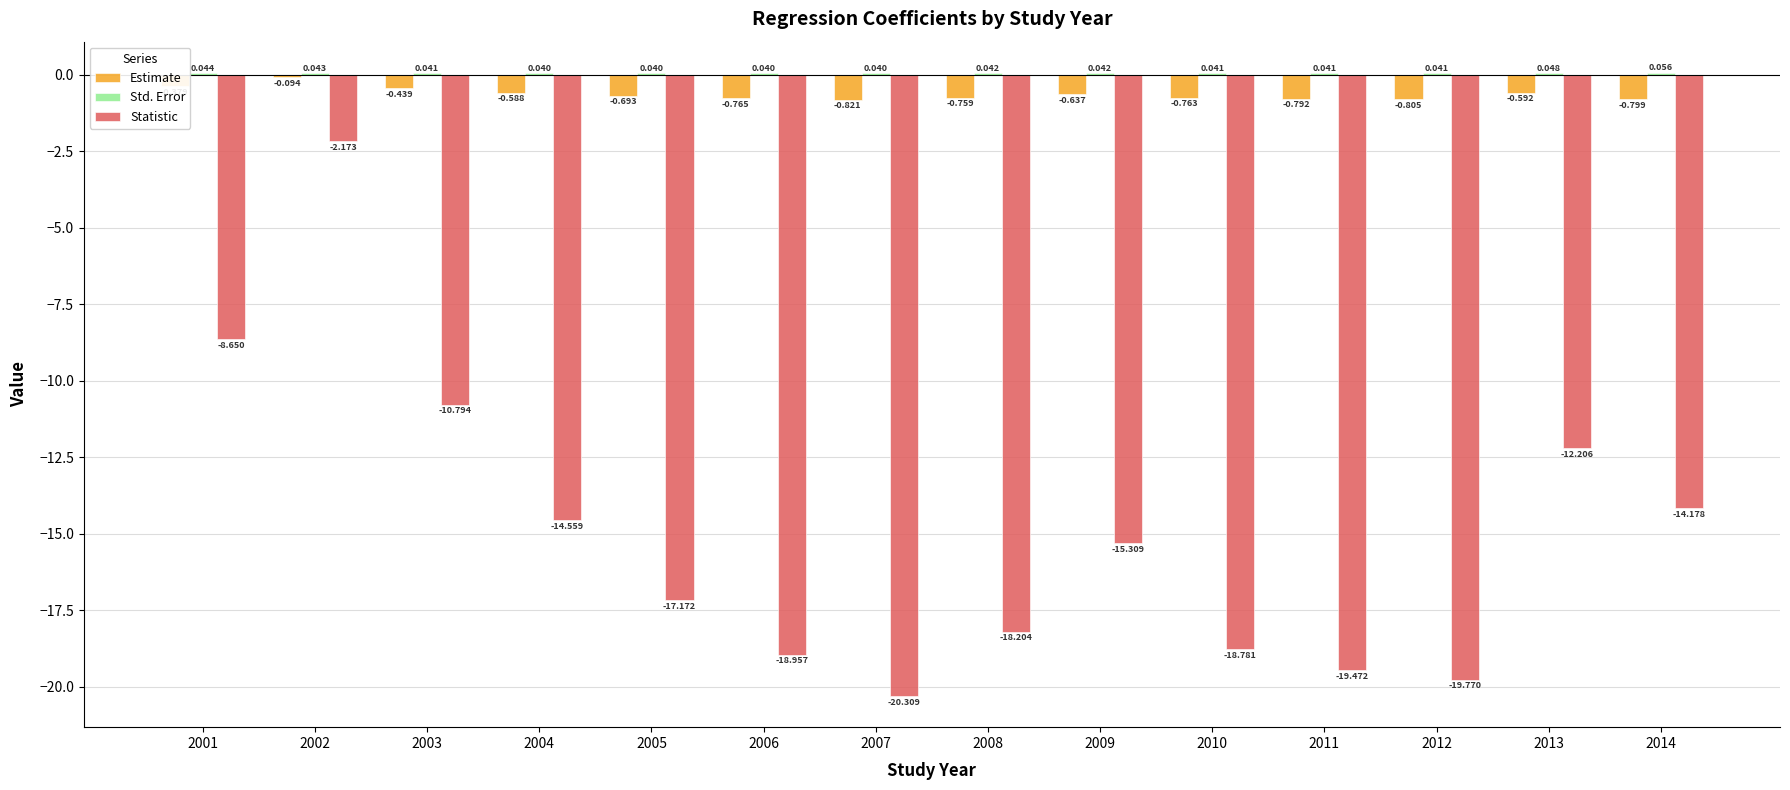

Is the value of Estimate at 2001 greater than the value of Statistic at 2006?

Yes